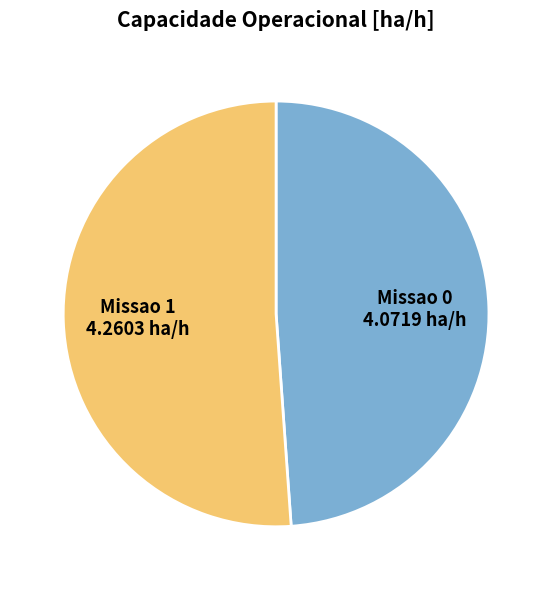

Is there any slice that represents more than half of the pie?

Yes